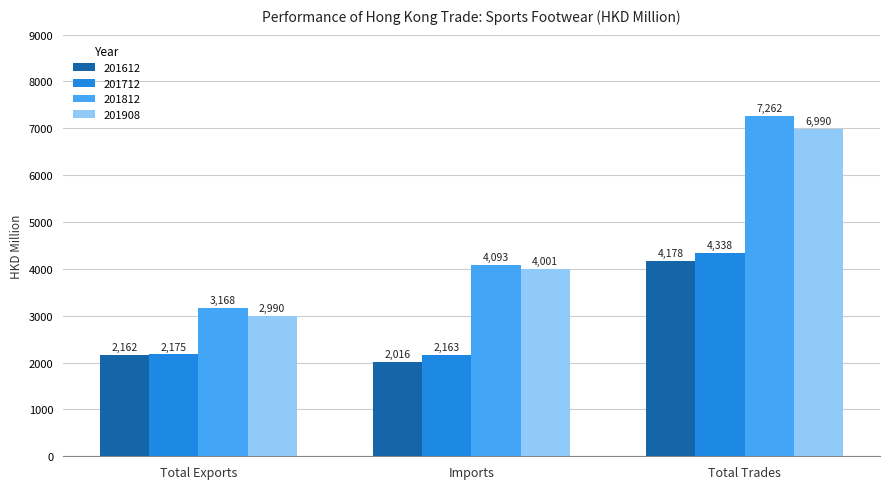

Count the number of data series in this chart.

4